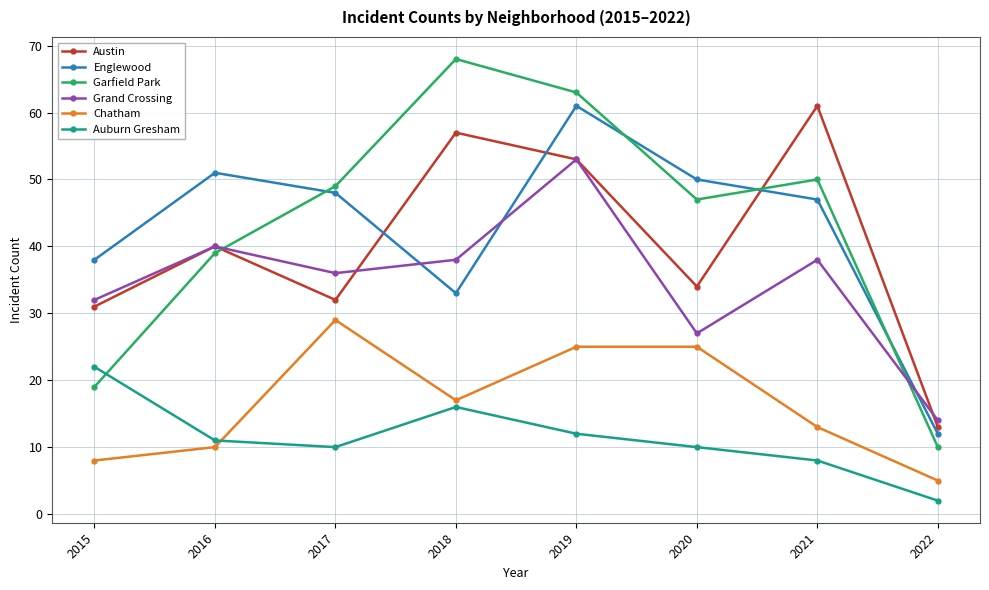

Rank the series at 2017 from highest to lowest value.

Garfield Park, Englewood, Grand Crossing, Austin, Chatham, Auburn Gresham